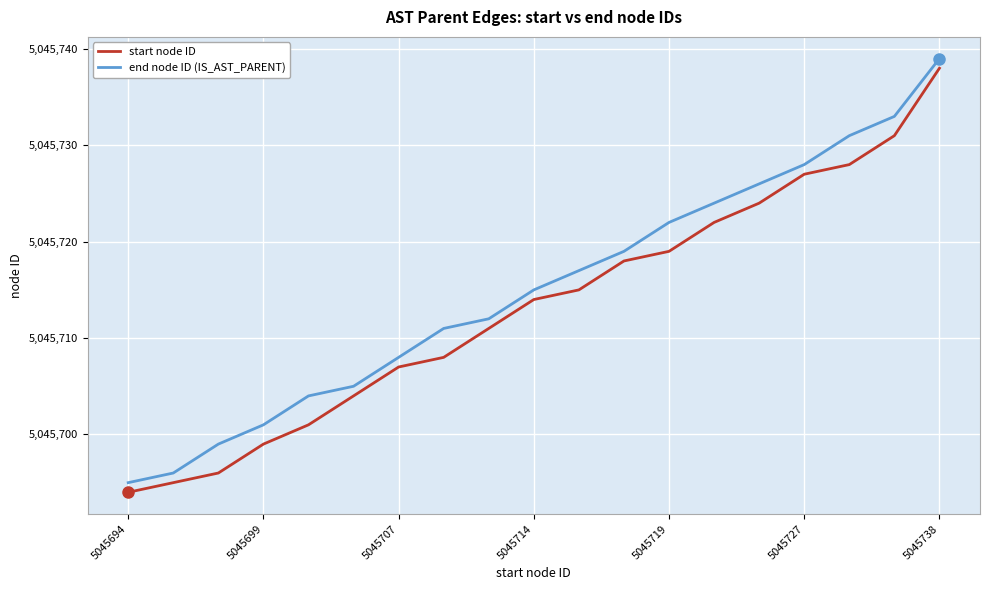

True or false: end node ID (IS_AST_PARENT) and start node ID intersect in this chart.

False